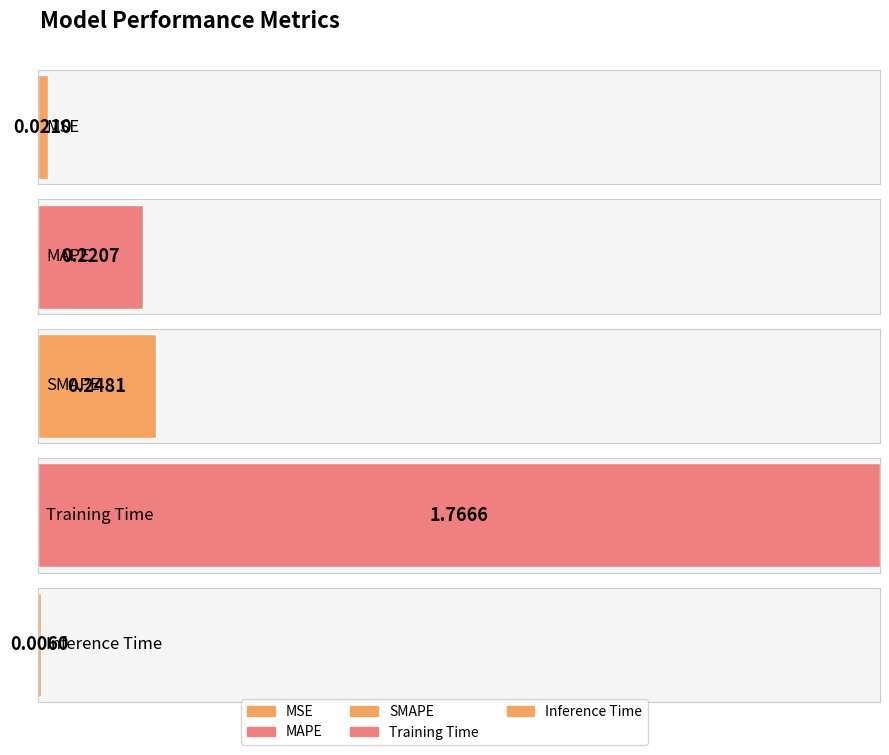

Which label corresponds to the smallest value in the chart?

Inference Time